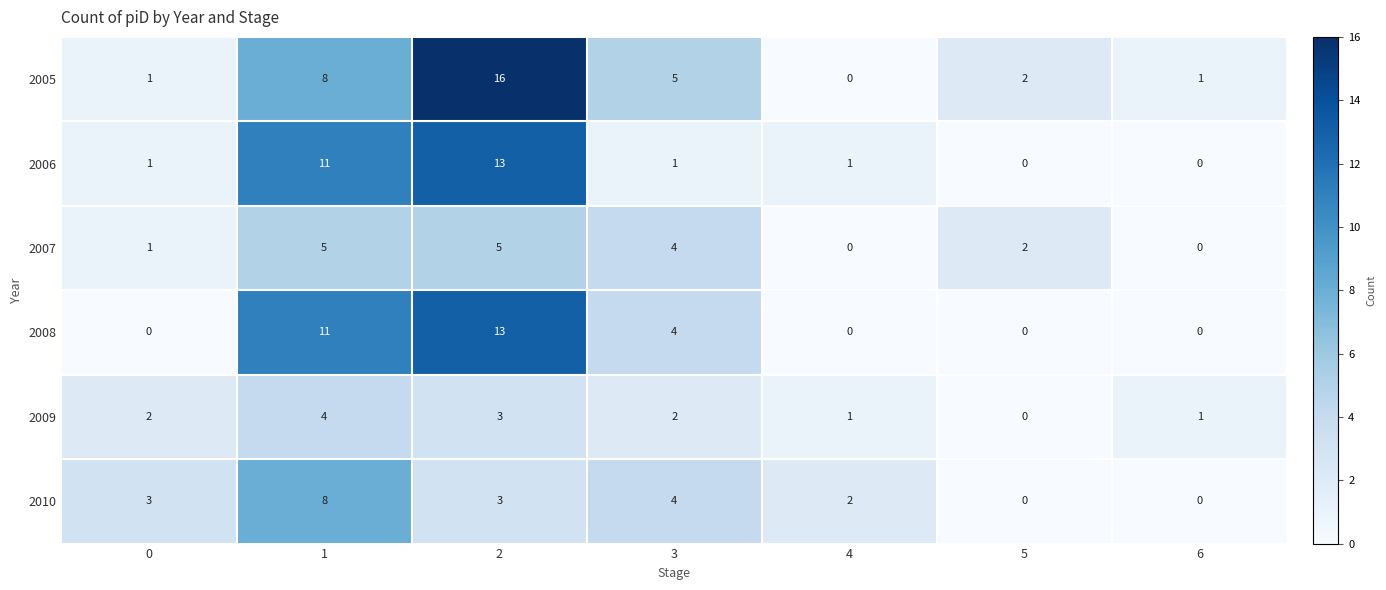

True or false: 2007 has a value of 0 at 4.

True